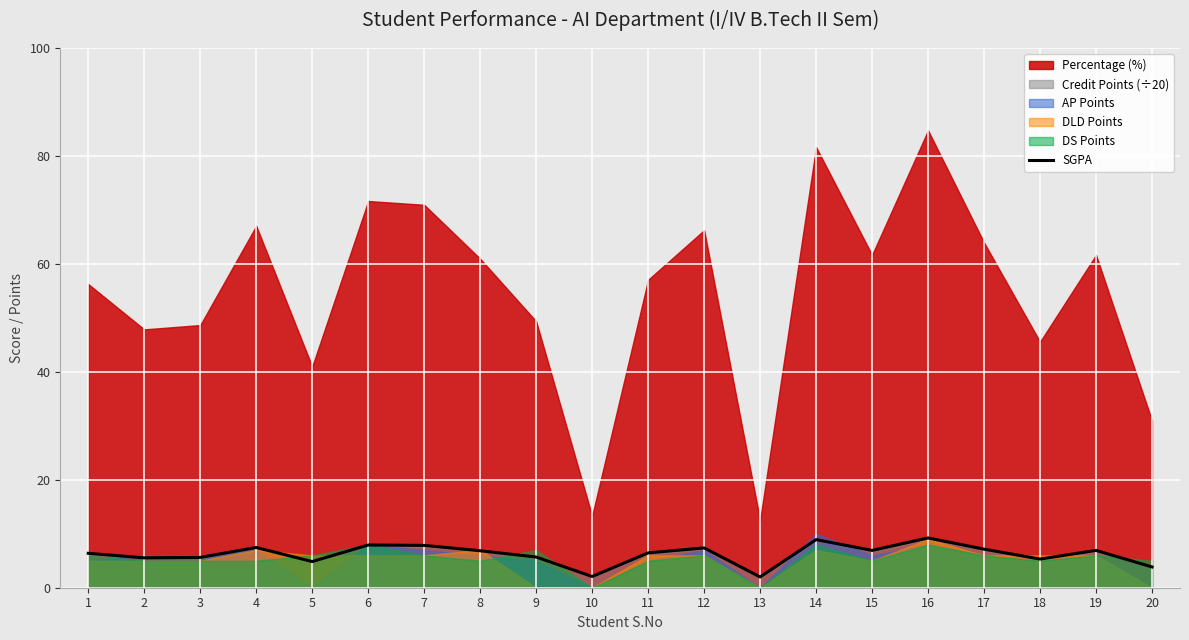

The SGPA series shows 11.0 at 12. True or false?

False